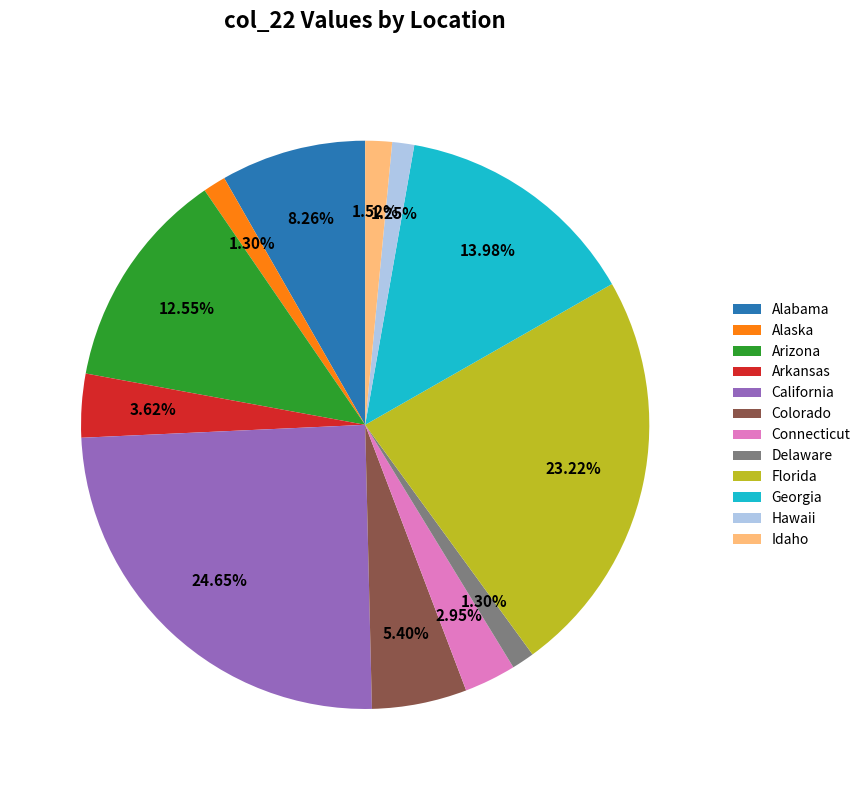

How many slices are in this pie chart?

12